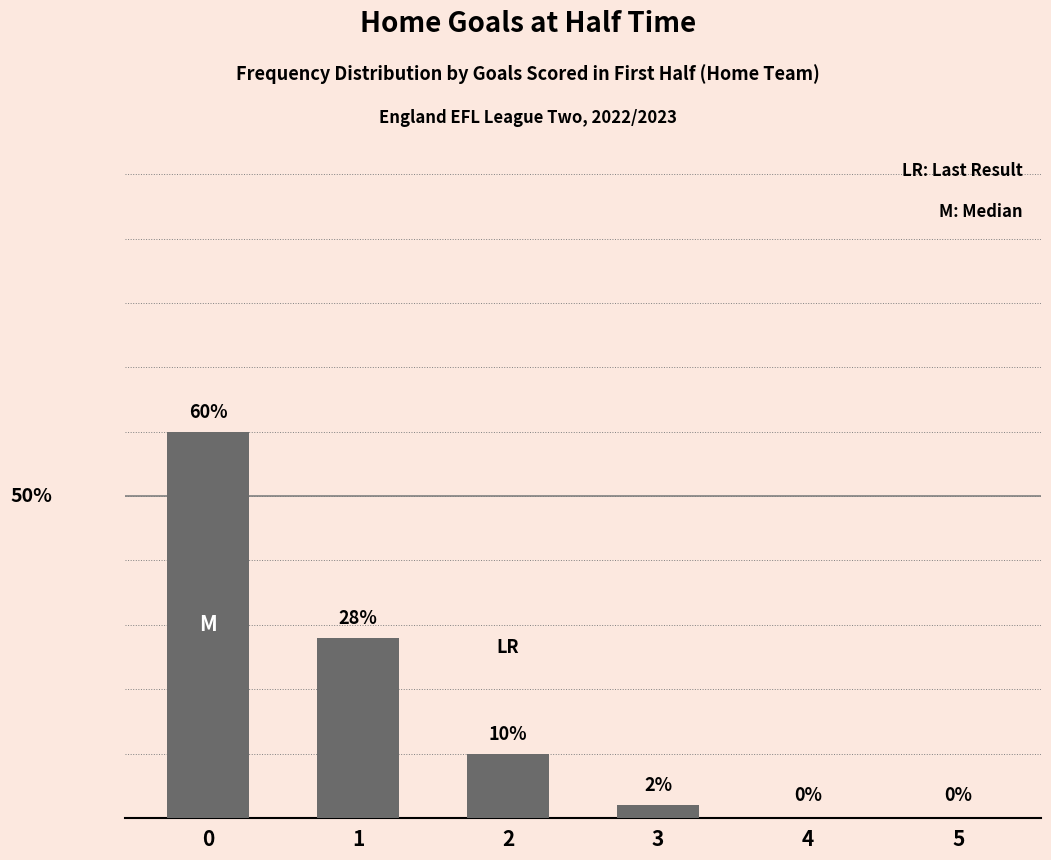

Where is the data nearest to the value 30?

1